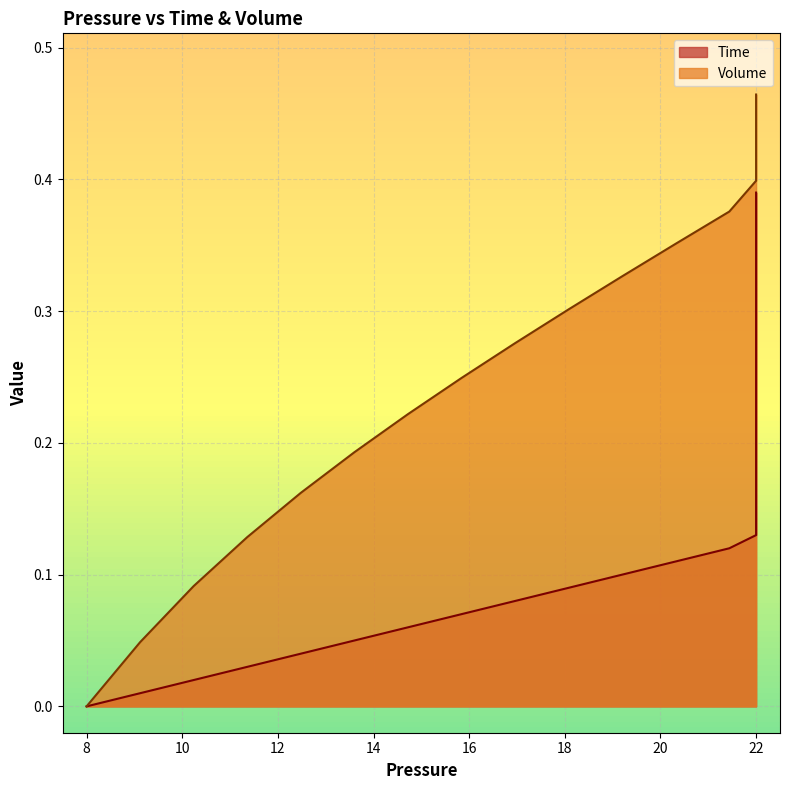

The Volume series shows -0.3 at 8. True or false?

False